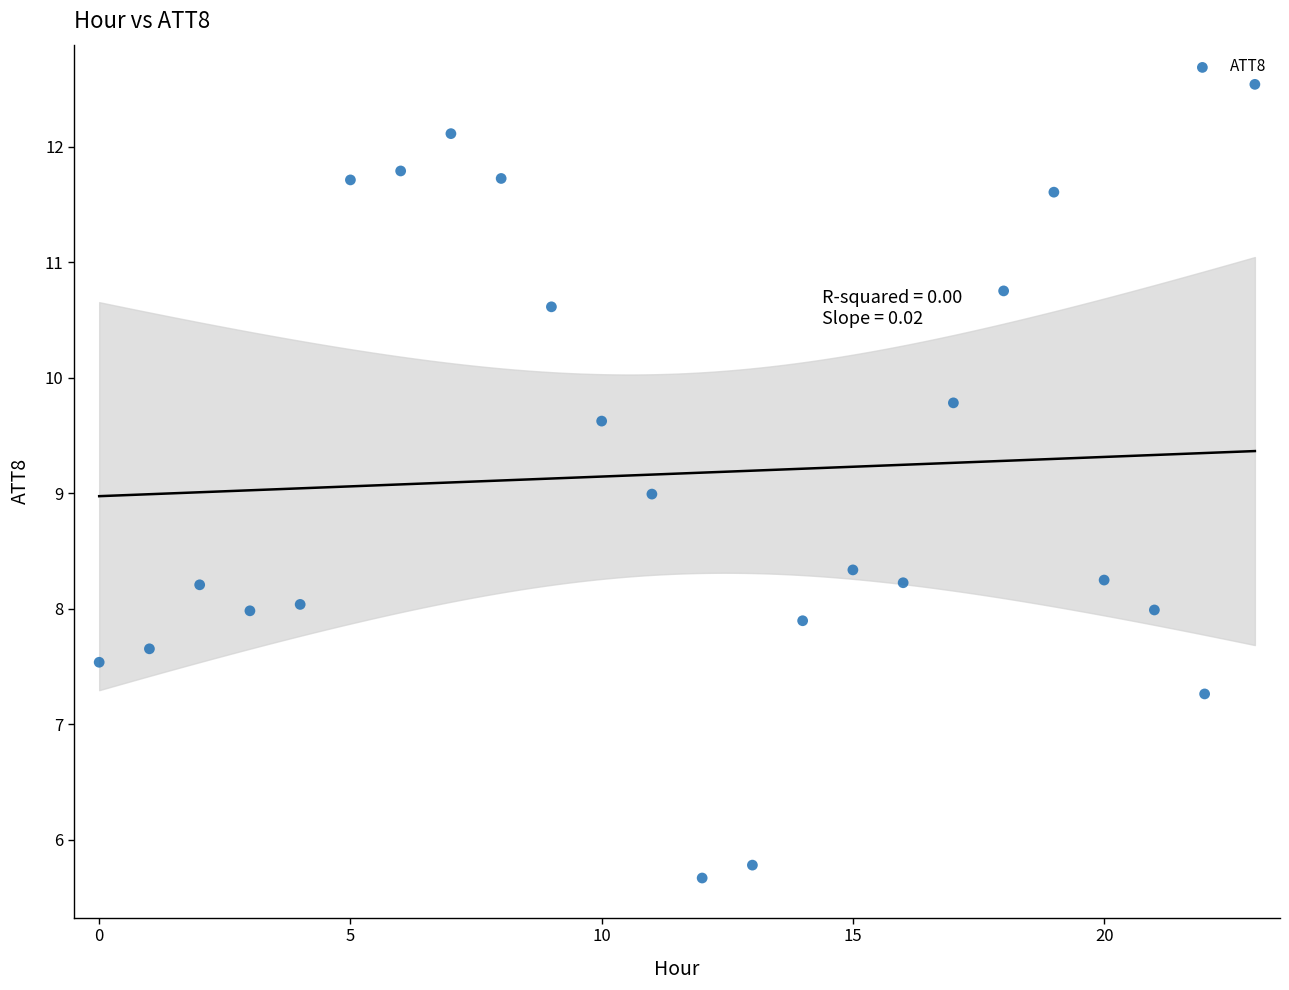

What is the range of Y values (max minus min)?

6.9